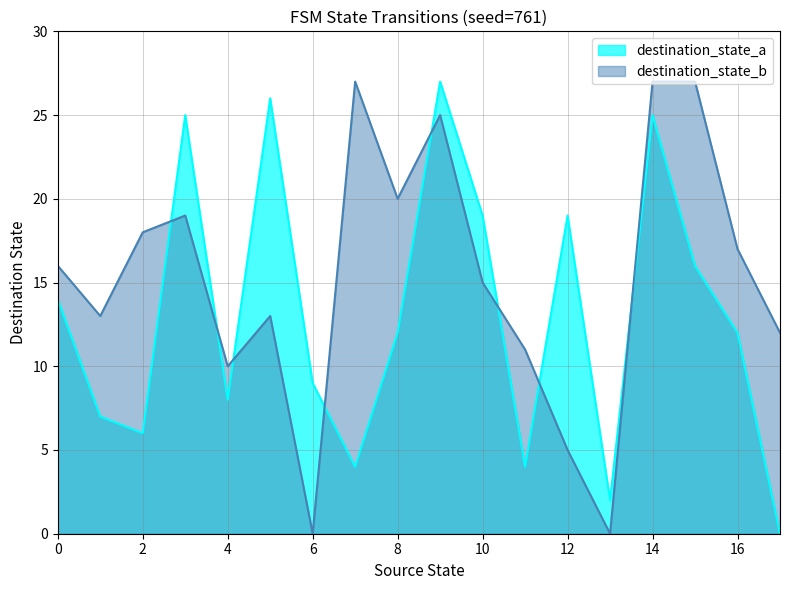

Rank the categories by destination_state_a value from lowest to highest.

17, 13, 7, 11, 2, 1, 4, 6, 8, 16, 0, 15, 10, 12, 3, 14, 5, 9